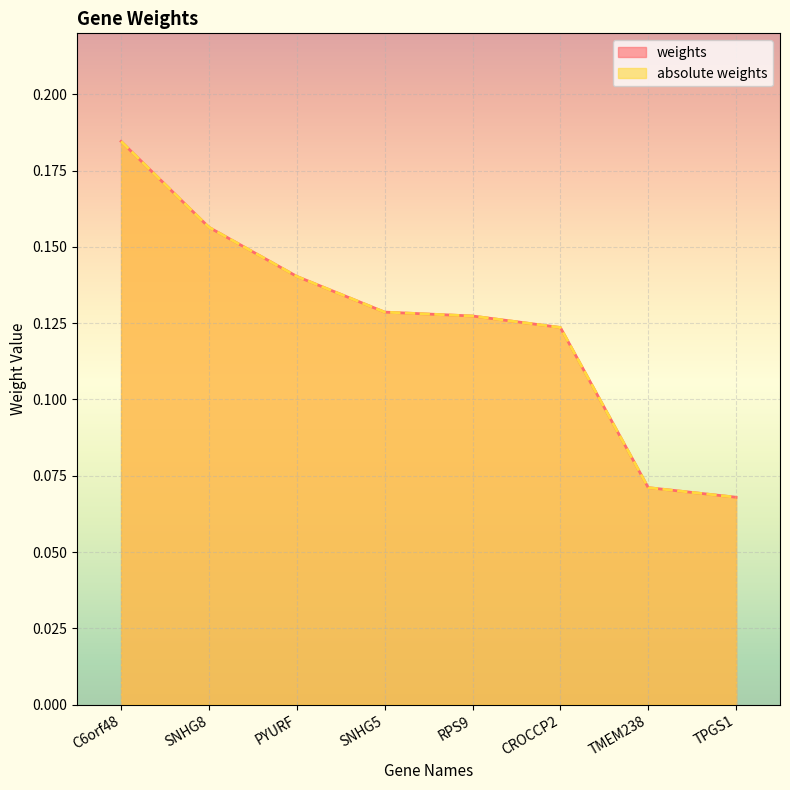

What is the average value of the weights series?

0.1